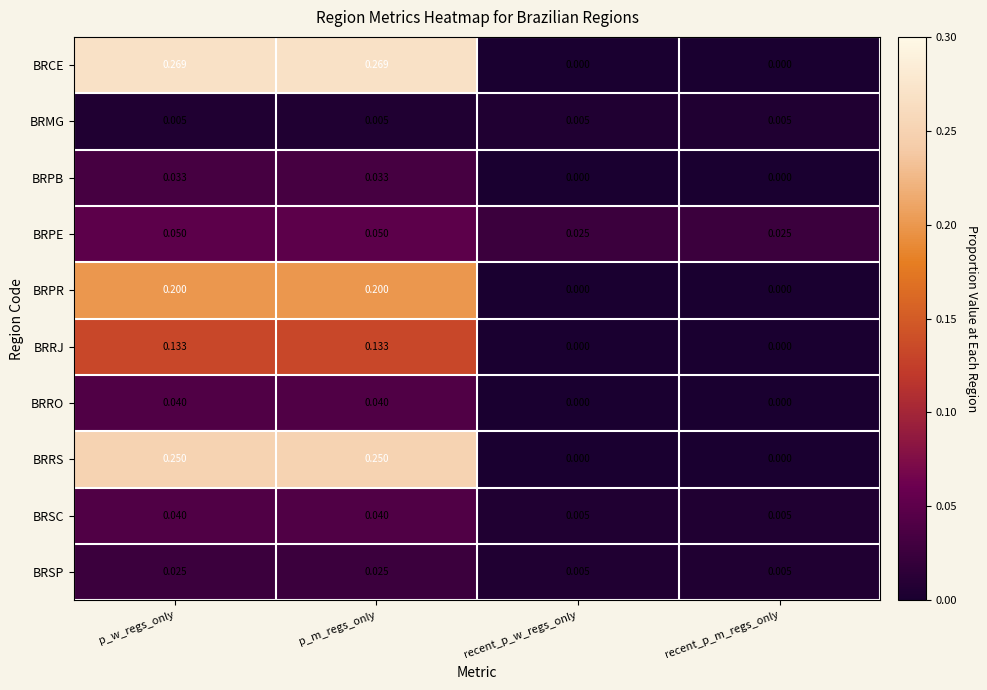

Which series has the largest range (max minus min)?

BRCE